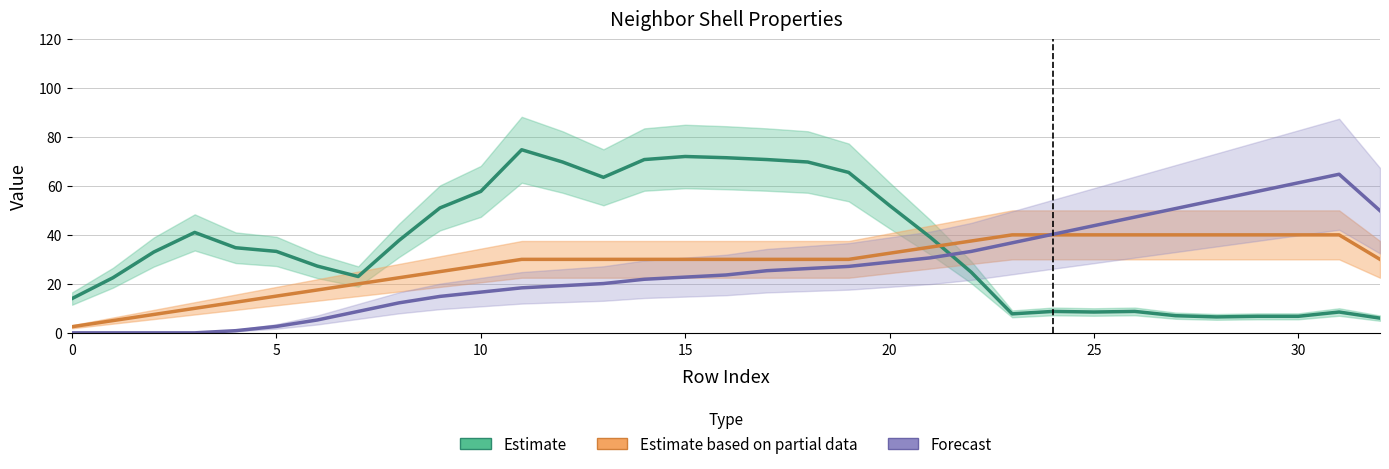

What is the approximate value of Estimate at 27?

7.0